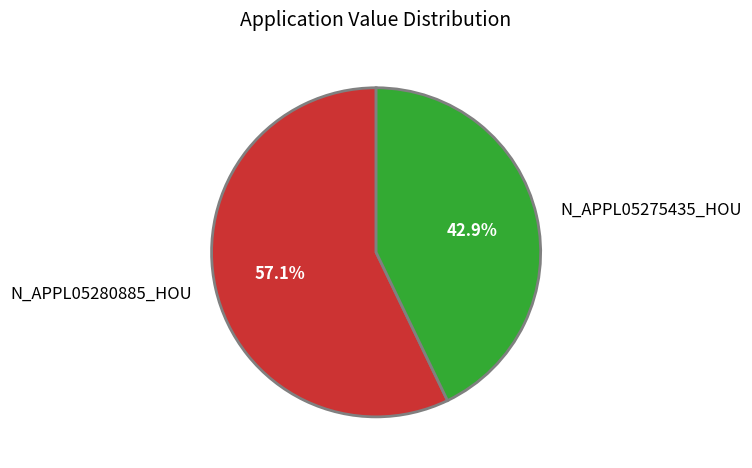

Is N_APPL05275435_HOU the majority of the pie?

No